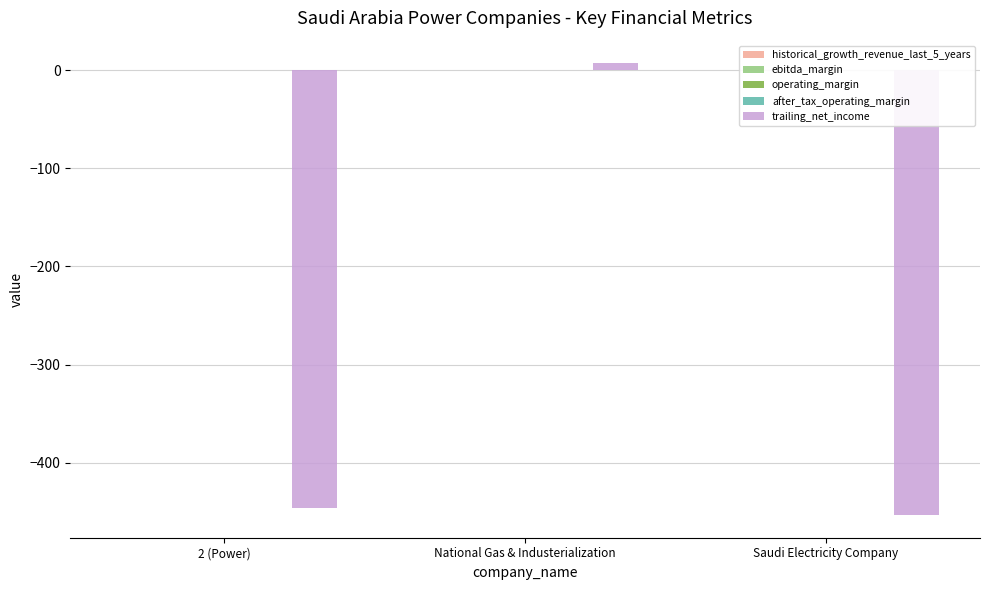

How many series are shown in this chart?

5